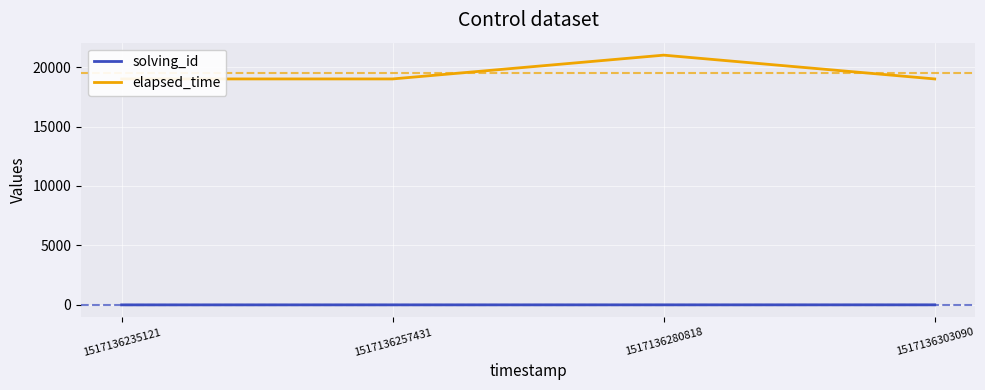

What is the approximate value of solving_id at 1517136257431?

2